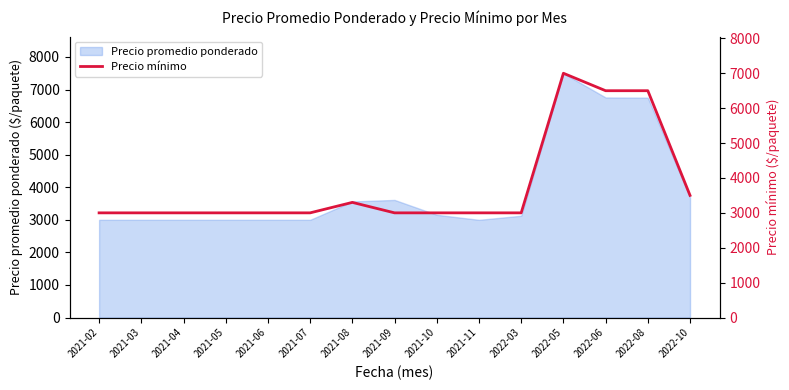

True or false: the data has more than 0 interior local peaks.

True